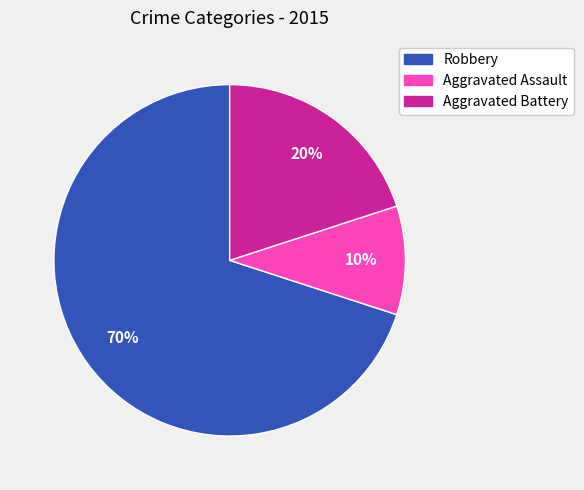

True or false: Aggravated Battery accounts for 20% of the total.

True